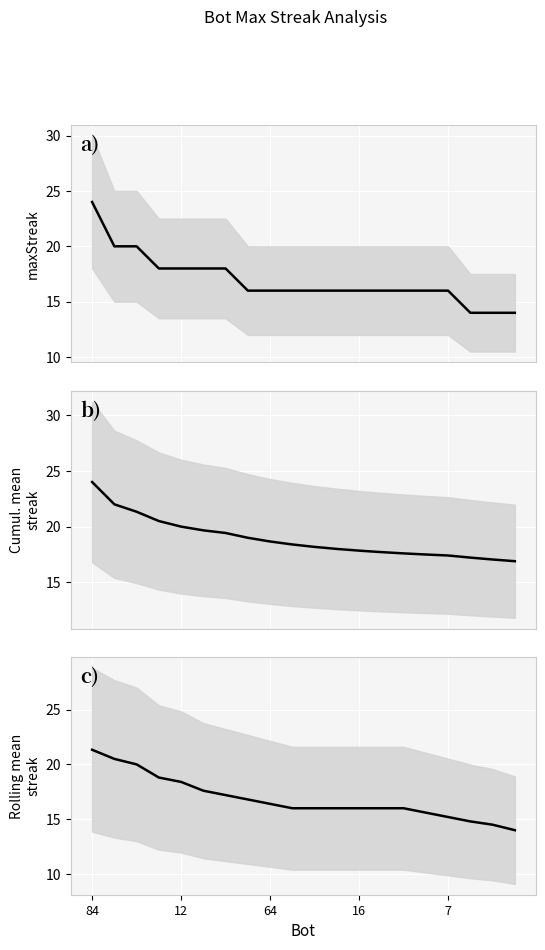

What are all the series names shown in the legend?

maxStreak, Cumulative Mean Streak, Rolling Mean Streak